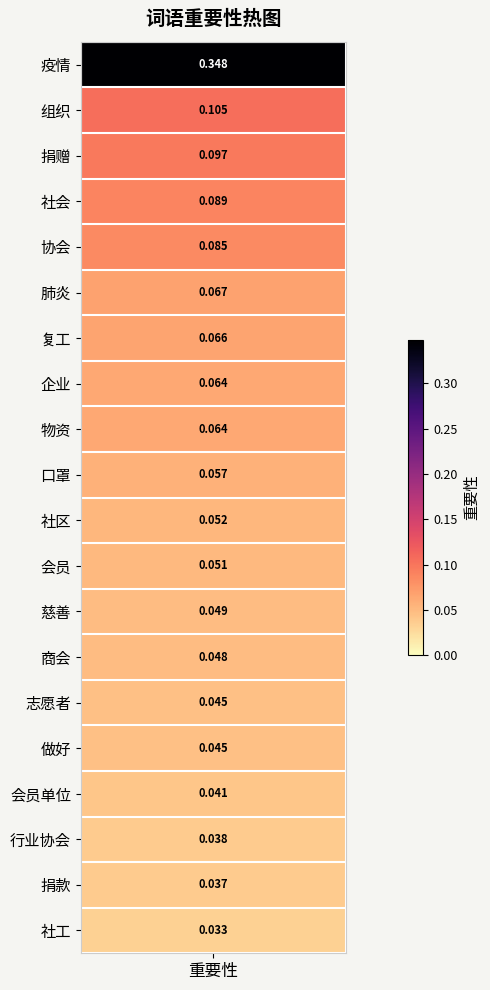

Which category has the highest value across all series?

疫情